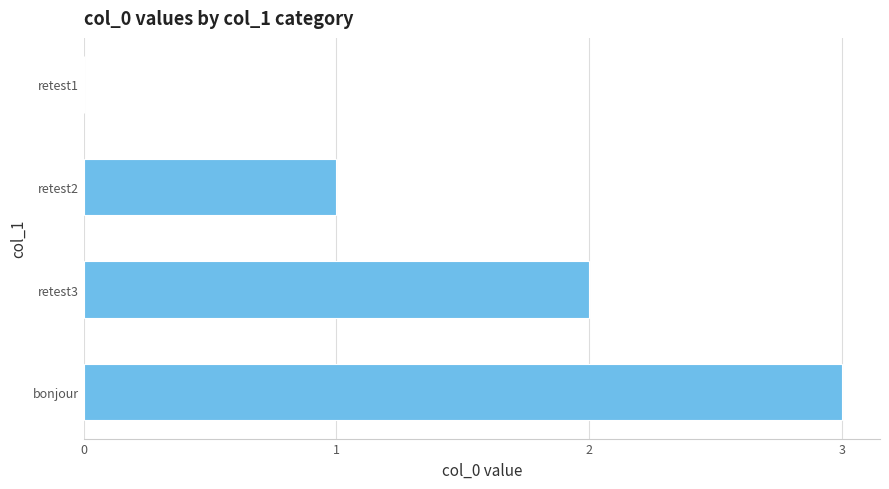

At which label is the value closest to 1?

retest2